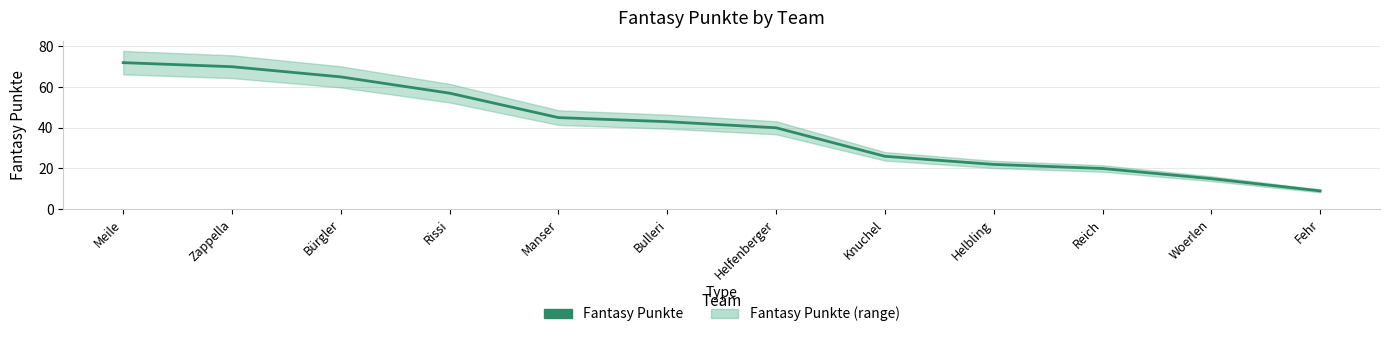

What is the value of the 10th point from the left?

20